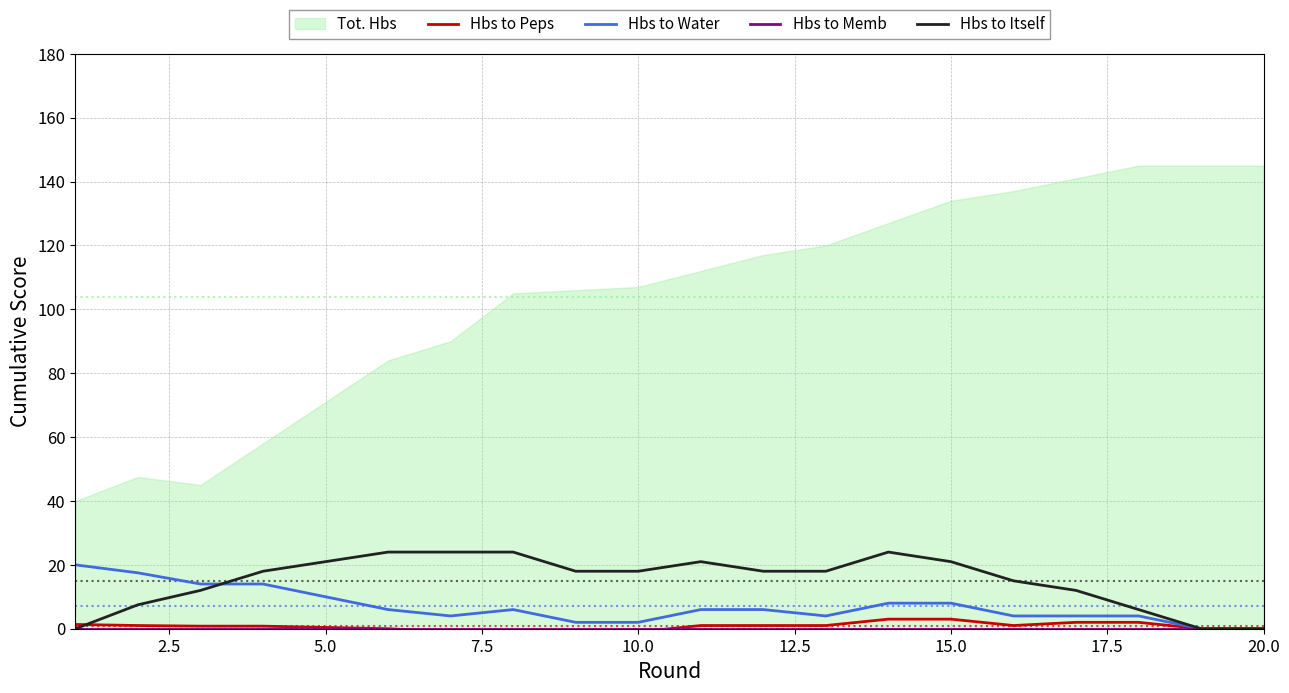

True or false: Hbs to Peps and Hbs to Itself cross at least once.

True